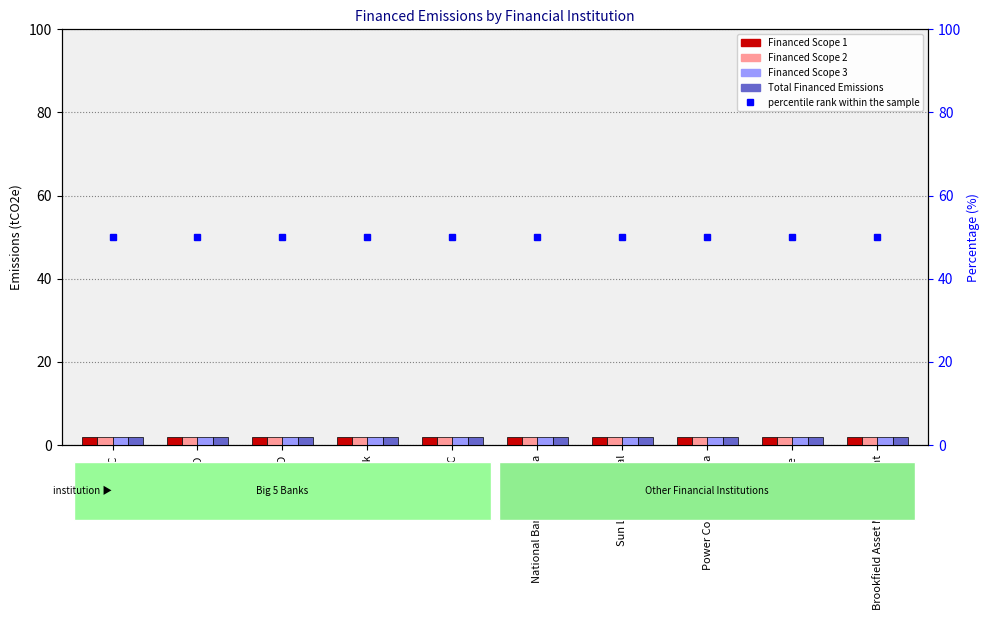

True or false: Total Financed Emissions has a value of 2 at Power Corp of Canada.

True